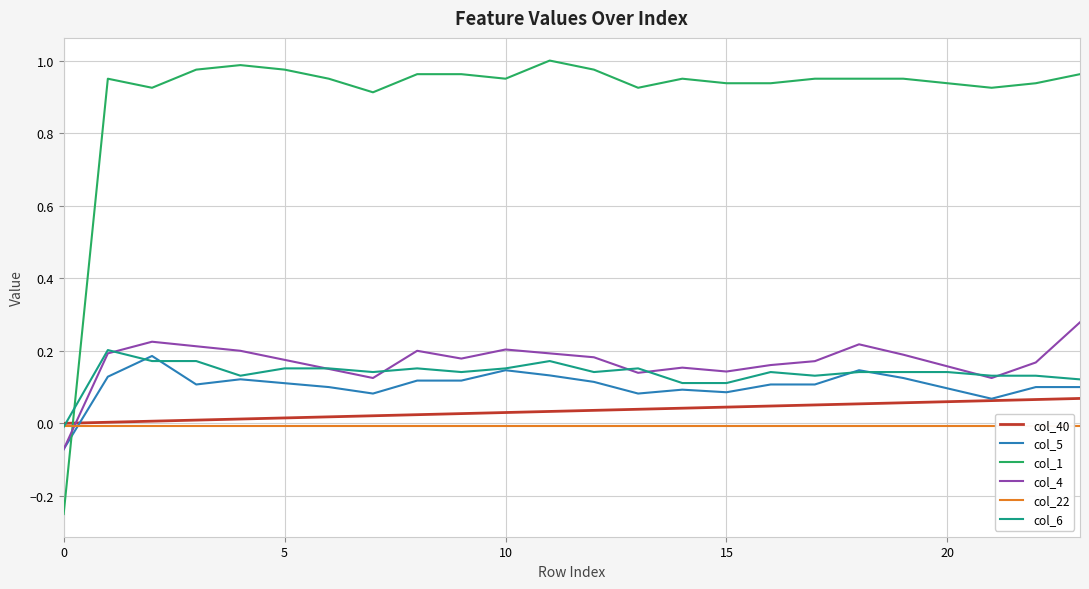

Reading right to left, transcribe all the data shown in this chart.

col_40: 0.1	0.1	0.1	0.1	0.1	0.1	0.1	0.0	0.0	0.0	0.0	0.0	0.0	0.0	0.0	0.0	0.0	0.0	0.0	0.0	0.0	0.0	0.0	0.0
col_5: 0.1	0.1	0.1	0.1	0.1	0.1	0.1	0.1	0.1	0.1	0.1	0.1	0.1	0.1	0.1	0.1	0.1	0.1	0.1	0.1	0.1	0.2	0.1	-0.1
col_1: 1.0	0.9	0.9	0.9	1.0	1.0	1.0	0.9	0.9	1.0	0.9	1.0	1.0	1.0	1.0	1.0	0.9	1.0	1.0	1.0	1.0	0.9	1.0	-0.2
col_4: 0.3	0.2	0.1	0.2	0.2	0.2	0.2	0.2	0.1	0.2	0.1	0.2	0.2	0.2	0.2	0.2	0.1	0.1	0.2	0.2	0.2	0.2	0.2	-0.1
col_22: -0.0	-0.0	-0.0	-0.0	-0.0	-0.0	-0.0	-0.0	-0.0	-0.0	-0.0	-0.0	-0.0	-0.0	-0.0	-0.0	-0.0	-0.0	-0.0	-0.0	-0.0	-0.0	-0.0	-0.0
col_6: 0.1	0.1	0.1	0.1	0.1	0.1	0.1	0.1	0.1	0.1	0.2	0.1	0.2	0.2	0.1	0.2	0.1	0.2	0.2	0.1	0.2	0.2	0.2	-0.0